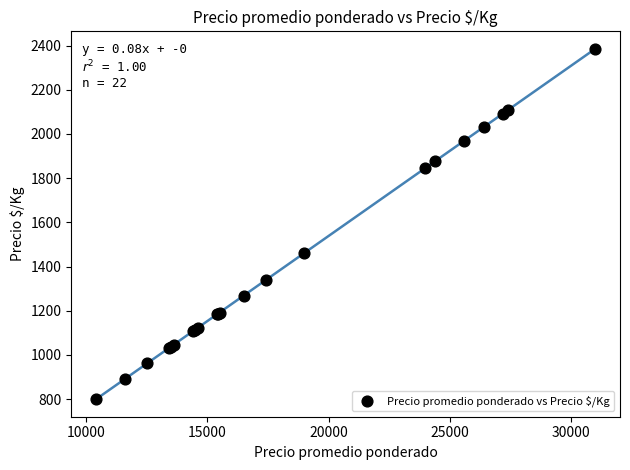

What Y value in the scatter plot is closest to 1592?

1462